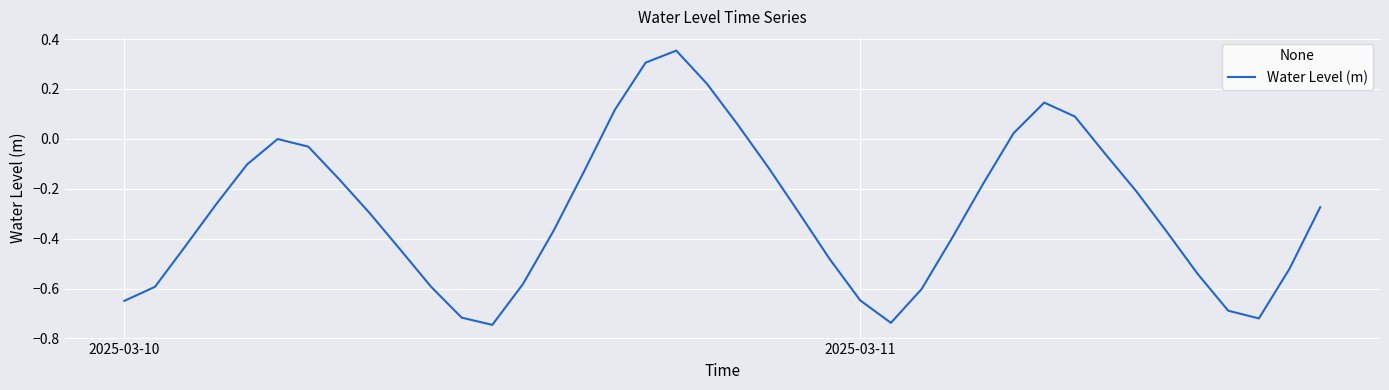

What is the difference between the maximum and minimum values?

1.1